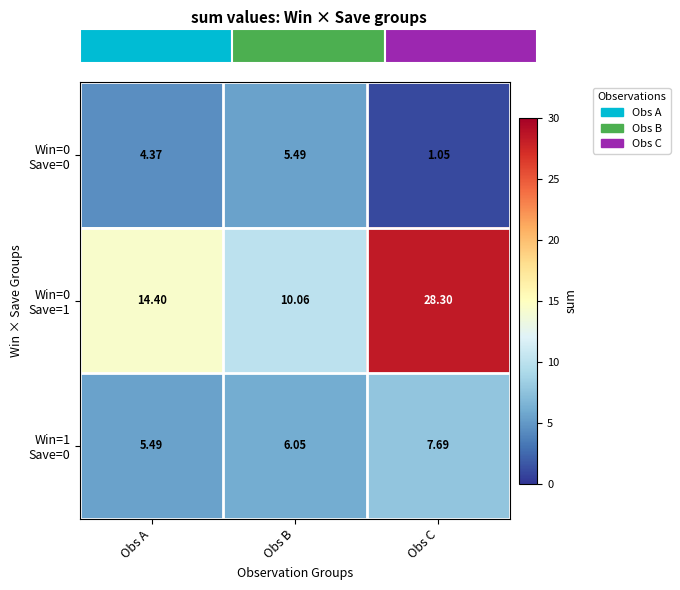

The Win=0 Save=0 series shows 0.5 at Obs C. True or false?

False